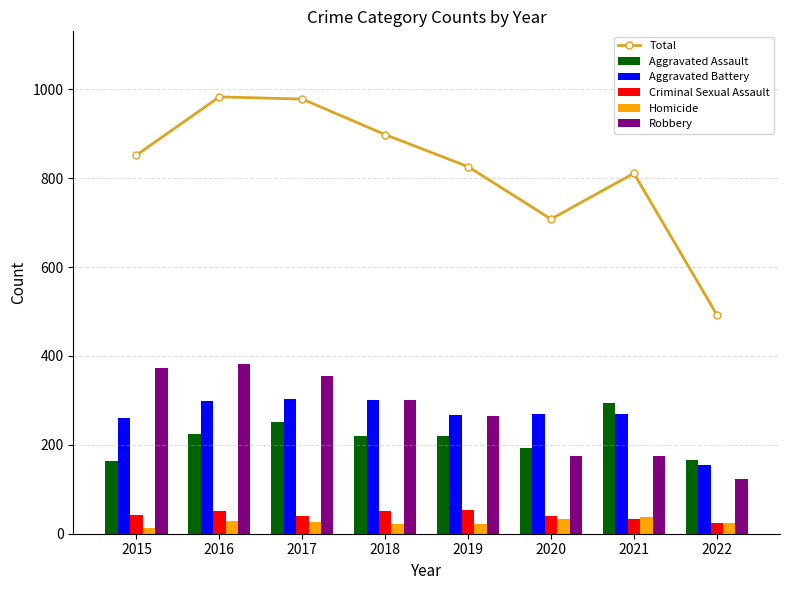

How many values in the Homicide series are below 27?

4